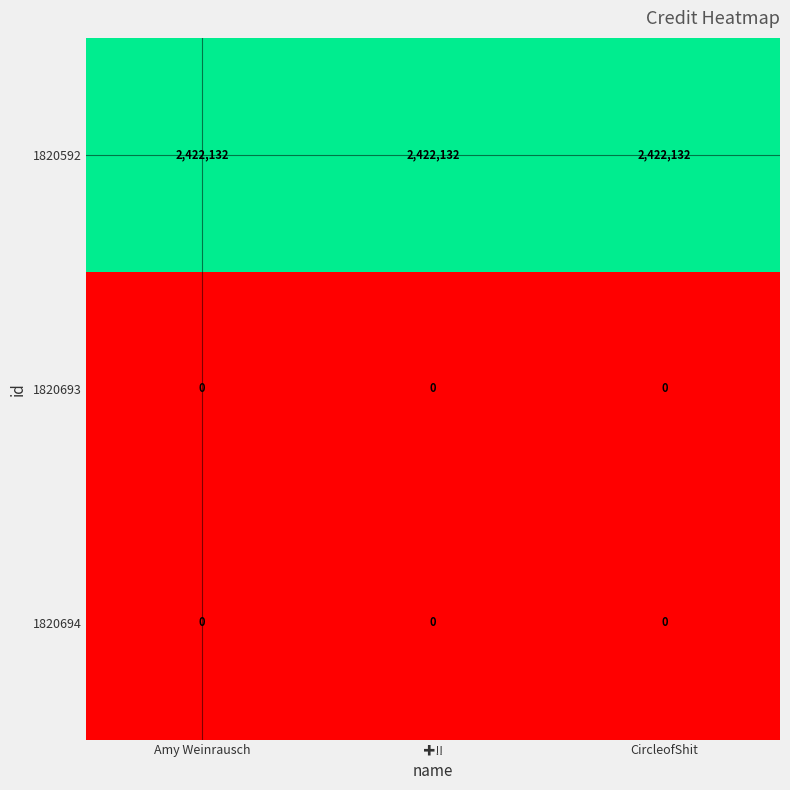

At how many categories does at least one series exceed 18763?

3